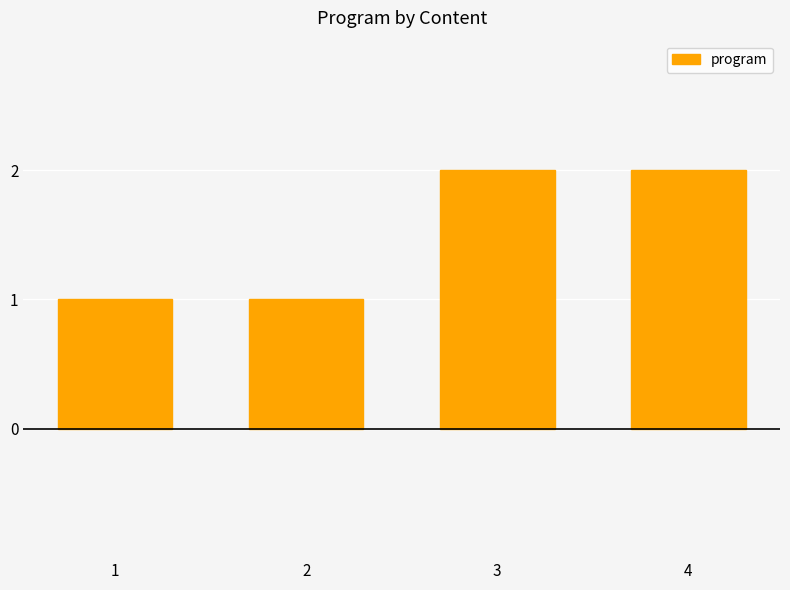

What is the value of the 3rd bar from the left?

2